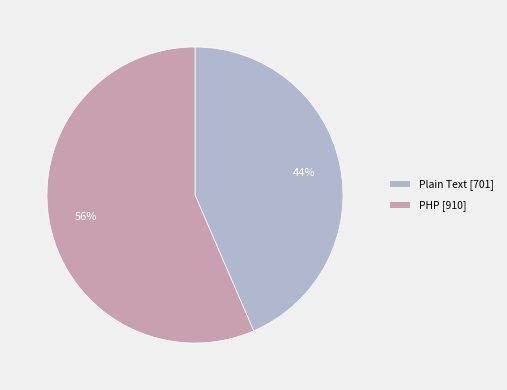

Is the sum of Plain Text [701] and PHP [910] greater than half?

Yes